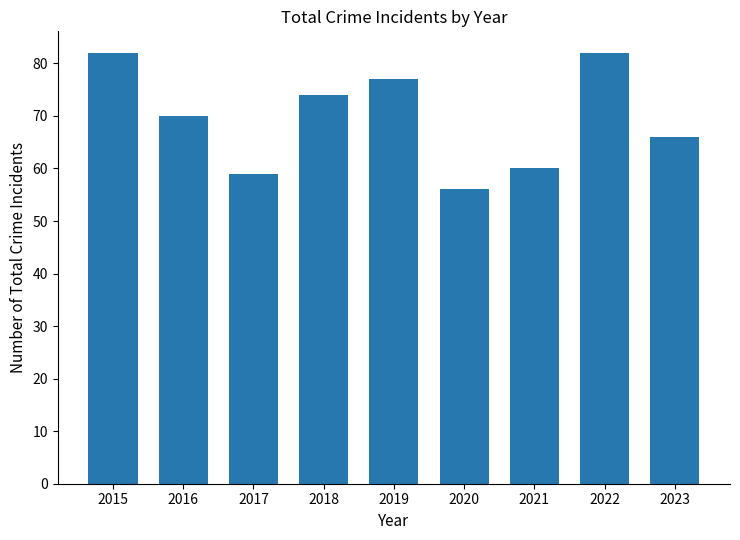

How many data points are less than 70?

4